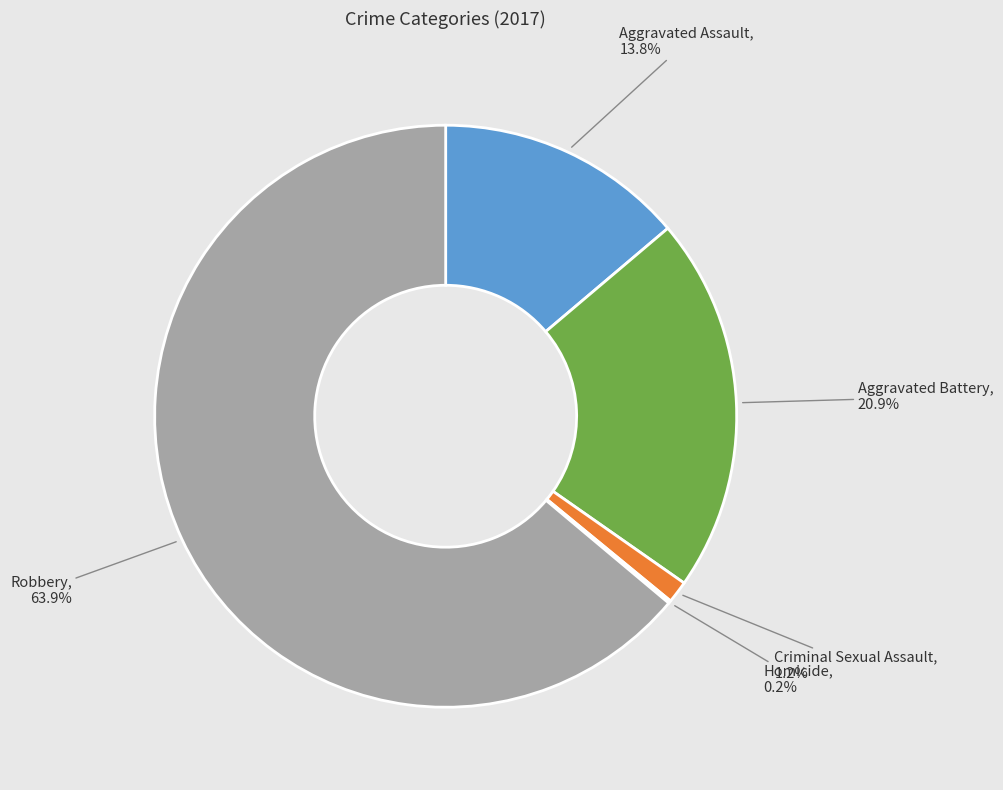

Is it true that Robbery is 64% of the pie?

True